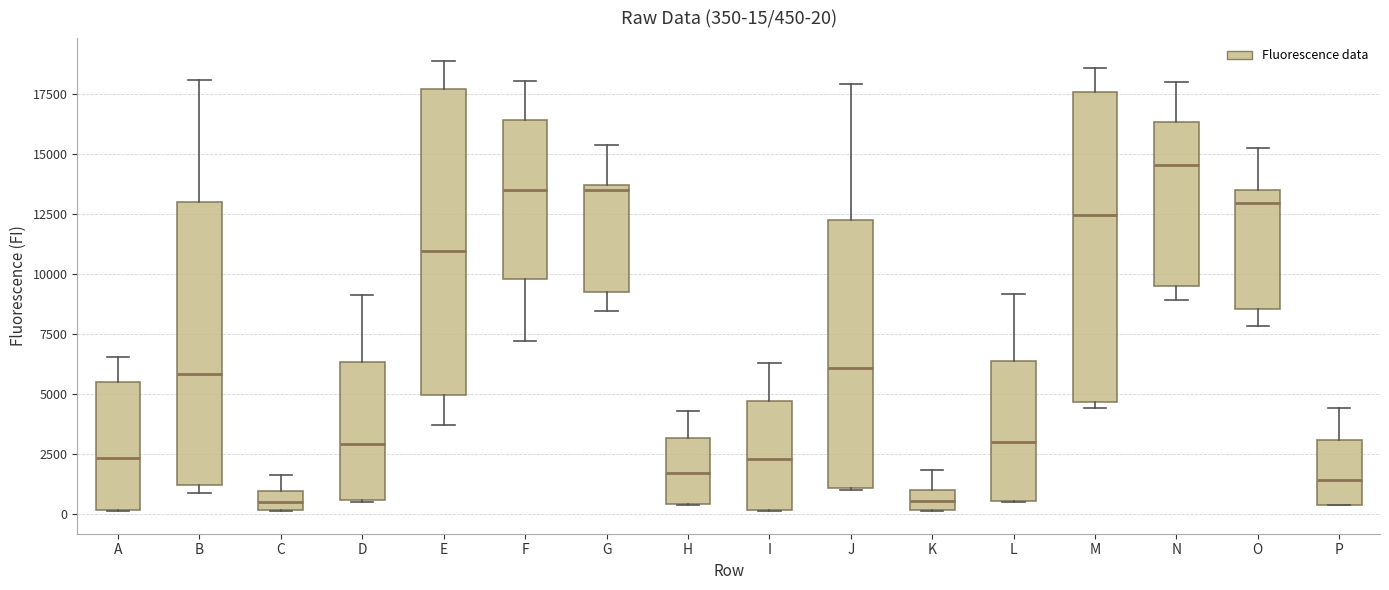

Which box's median line is the highest?

N